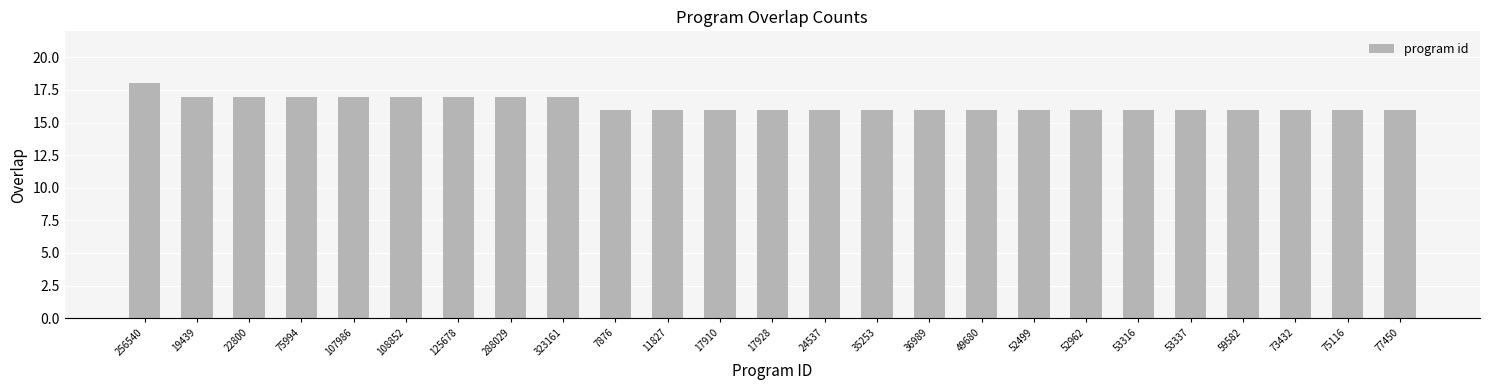

The value at 73432 is 16. True or false?

True